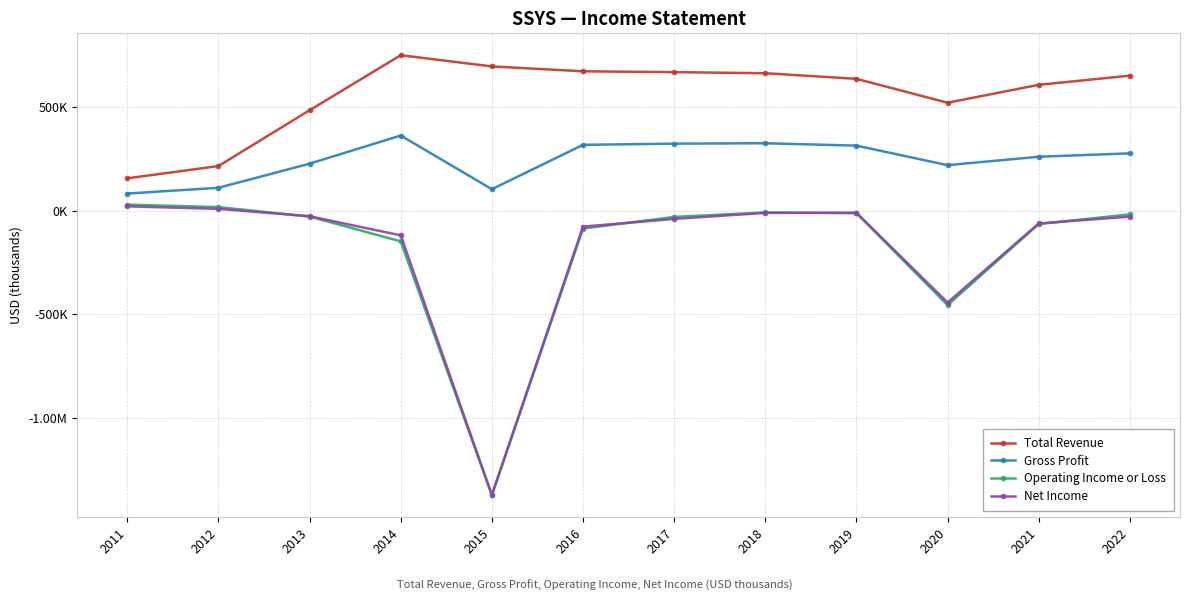

What is the value of the Net Income point at the 3rd from the left?

-27000